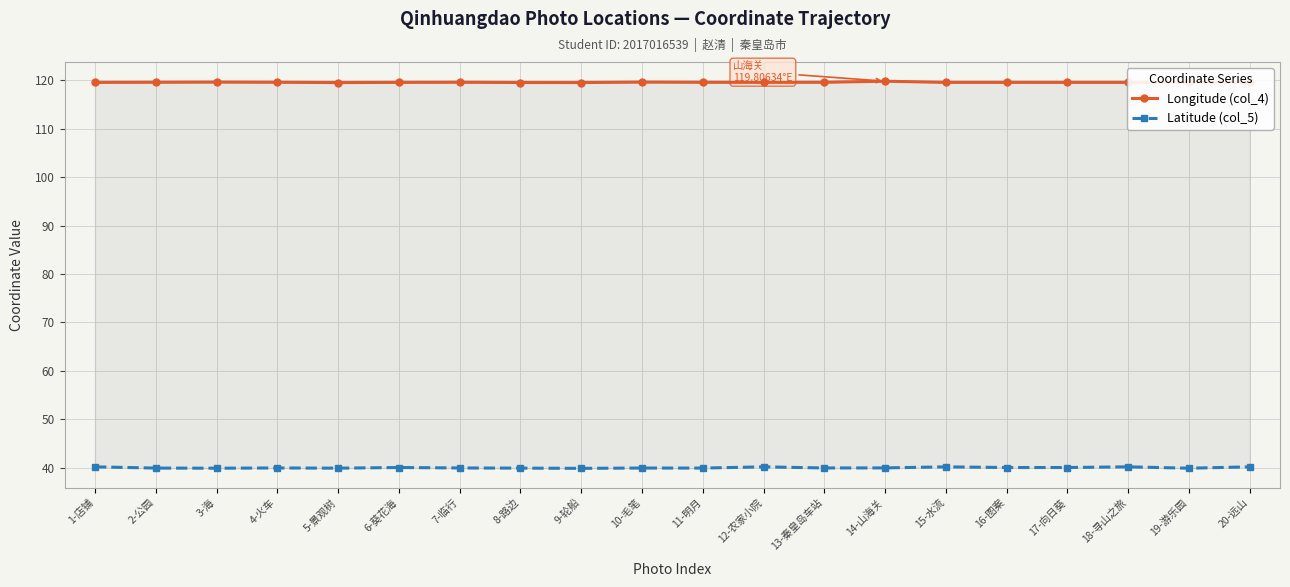

What position from the left is 16-图案?

16